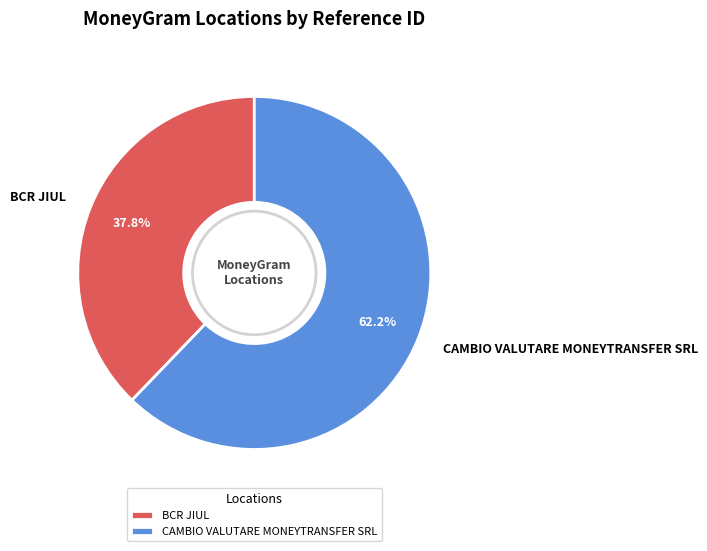

To the nearest percent, what is the difference between the CAMBIO VALUTARE MONEYTRANSFER SRL and BCR JIUL slice percentages?

24%